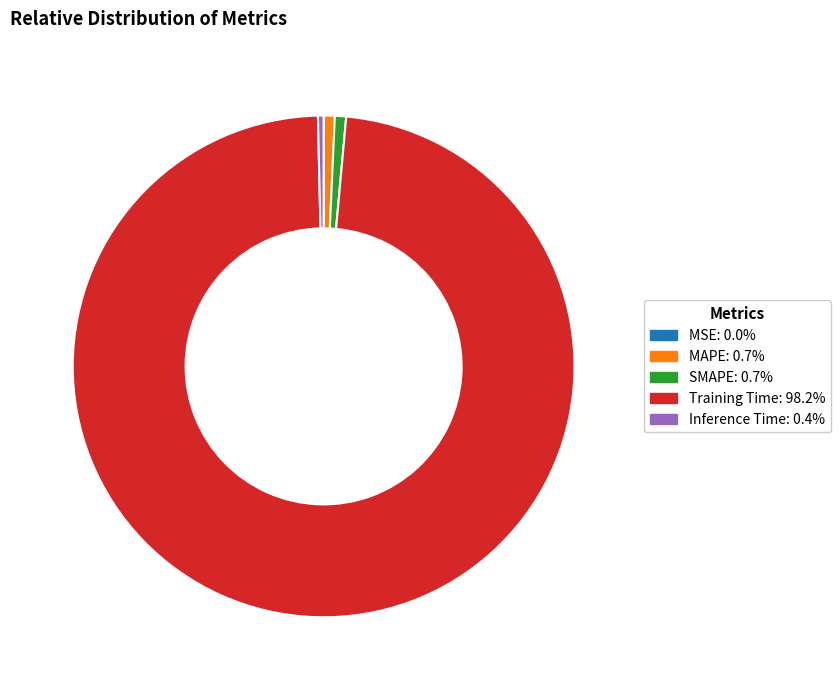

Does any single category account for the majority?

Yes